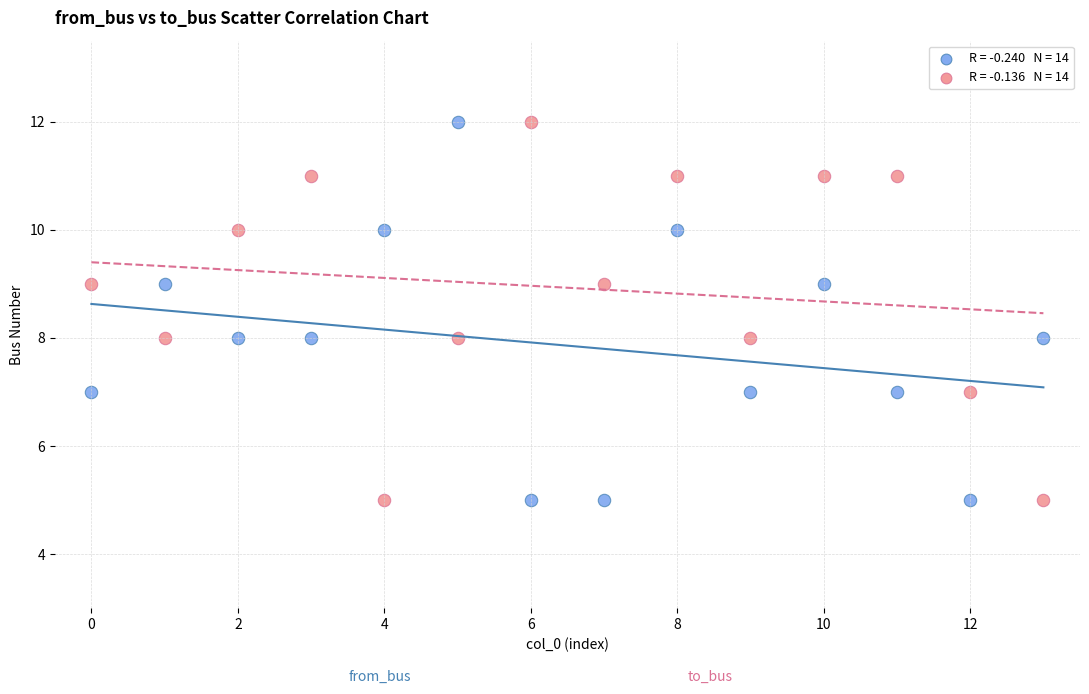

Across all data points, what is the range of Y values (max minus min)?

7